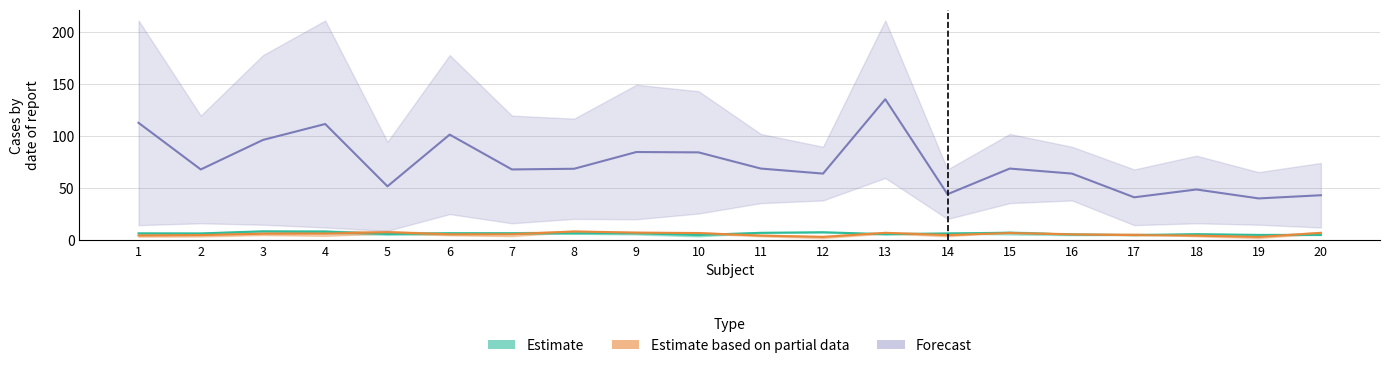

Reading right to left, list all the values displayed in this chart.

Estimate: 20=5.2	19=5.3	18=5.9	17=5.1	16=5.6	15=7.2	14=6.7	13=6.0	12=7.8	11=7.3	10=5.1	9=6.8	8=6.8	7=6.8	6=6.9	5=6.1	4=8.4	3=8.8	2=6.7	1=6.8
Estimate based on partial data: 20=7.3	19=3.3	18=4.6	17=5.0	16=5.8	15=7.0	14=5.1	13=7.3	12=3.3	11=4.6	10=7.1	9=7.4	8=8.6	7=5.9	6=5.8	5=7.9	4=6.5	3=6.4	2=5.1	1=4.7
Forecast: 20=43.3	19=40.3	18=48.9	17=41.4	16=64.1	15=69.0	14=44.3	13=135.5	12=64.1	11=69.0	10=84.5	9=84.8	8=68.8	7=68.1	6=101.5	5=51.9	4=111.7	3=96.5	2=68.1	1=112.9